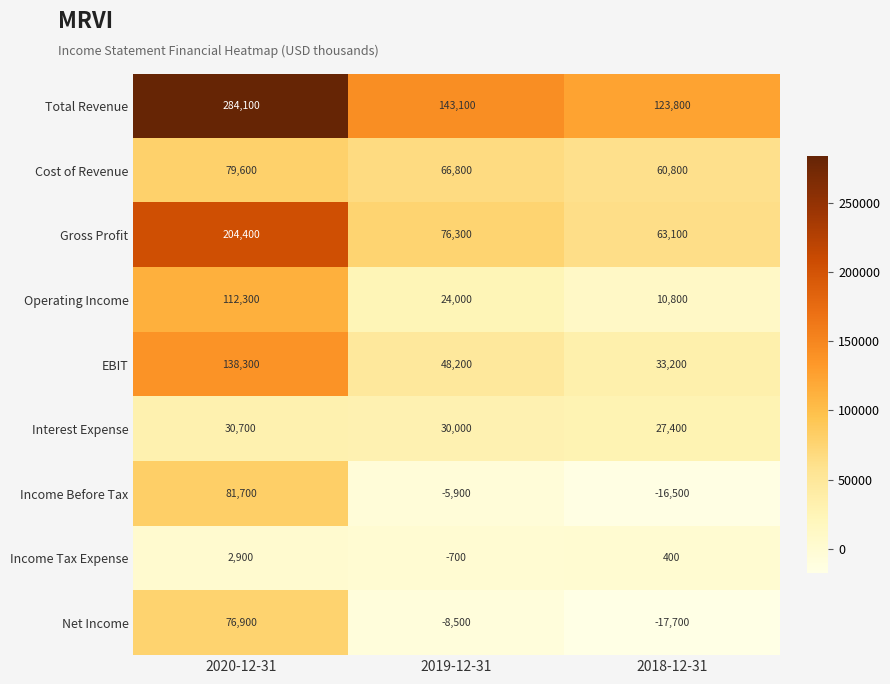

Where is Income Before Tax nearest to the value 32600?

2019-12-31